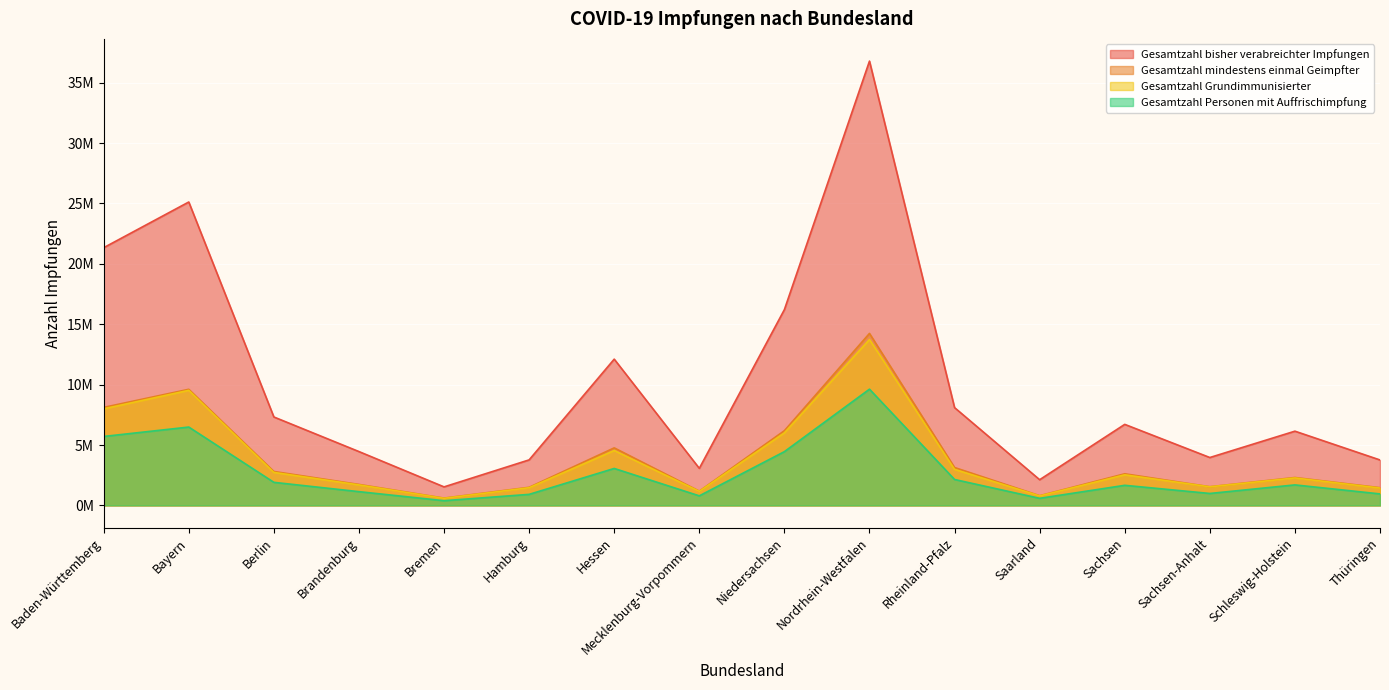

What are all the series names shown in the legend?

Gesamtzahl bisher verabreichter Impfungen, Gesamtzahl mindestens einmal Geimpfter, Gesamtzahl Grundimmunisierter, Gesamtzahl Personen mit Auffrischimpfung